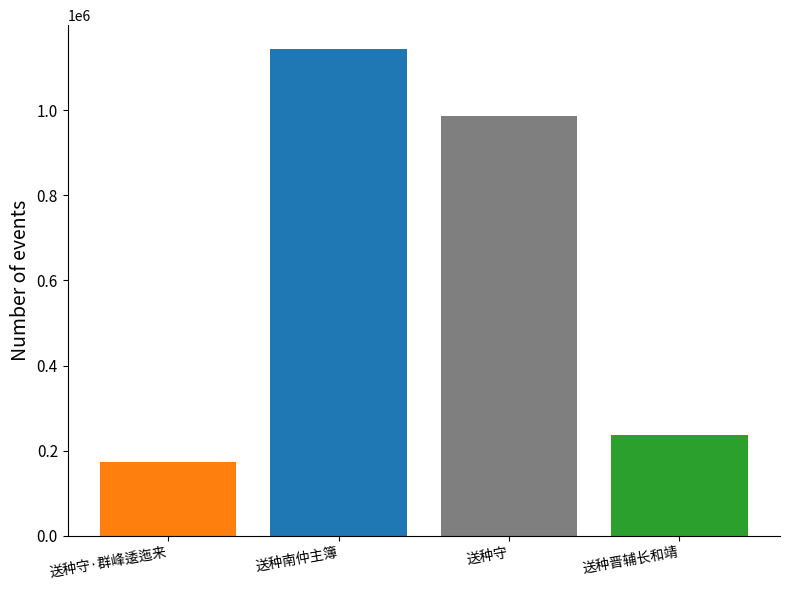

Rank the categories by value from lowest to highest.

送种守·群峰逶迤来, 送种晋辅长和靖, 送种守, 送种南仲主簿